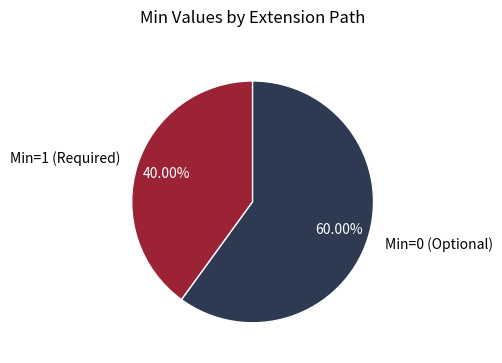

Is the sum of Min=0 (Optional) and Min=1 (Required) greater than half?

Yes